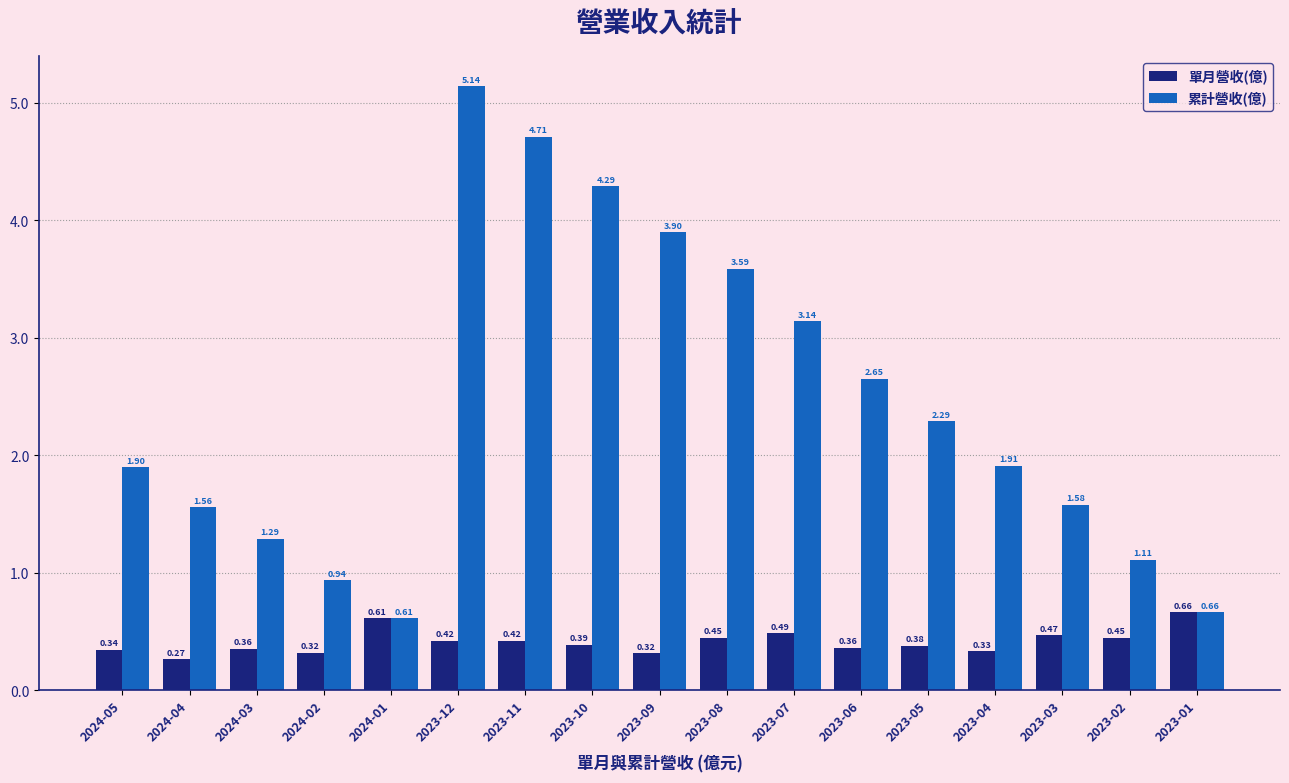

What is the difference between the maximum and second lowest values in the 累計營收(億) series?

4.5